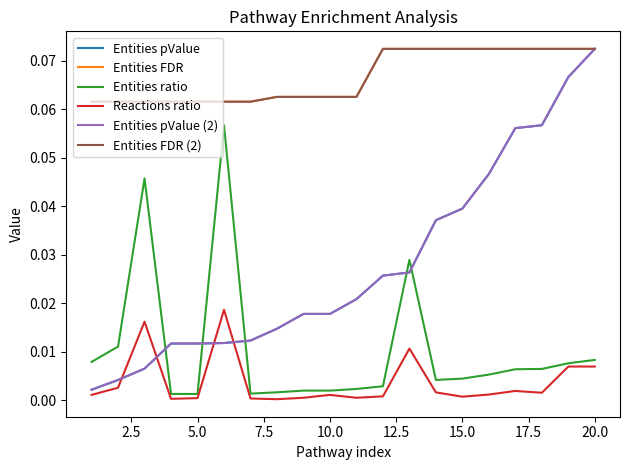

At which label does Entities pValue reach its peak?

20.0